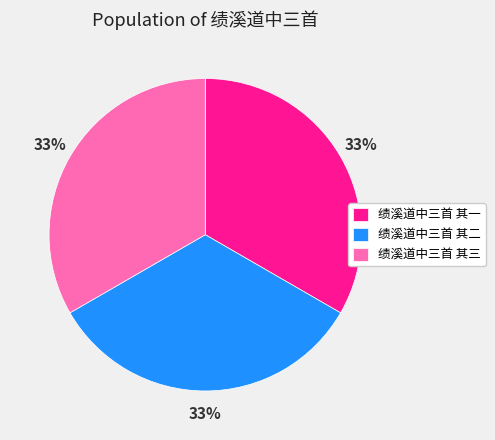

The 绩溪道中三首 其一 slice represents 22% of the pie. True or false?

False